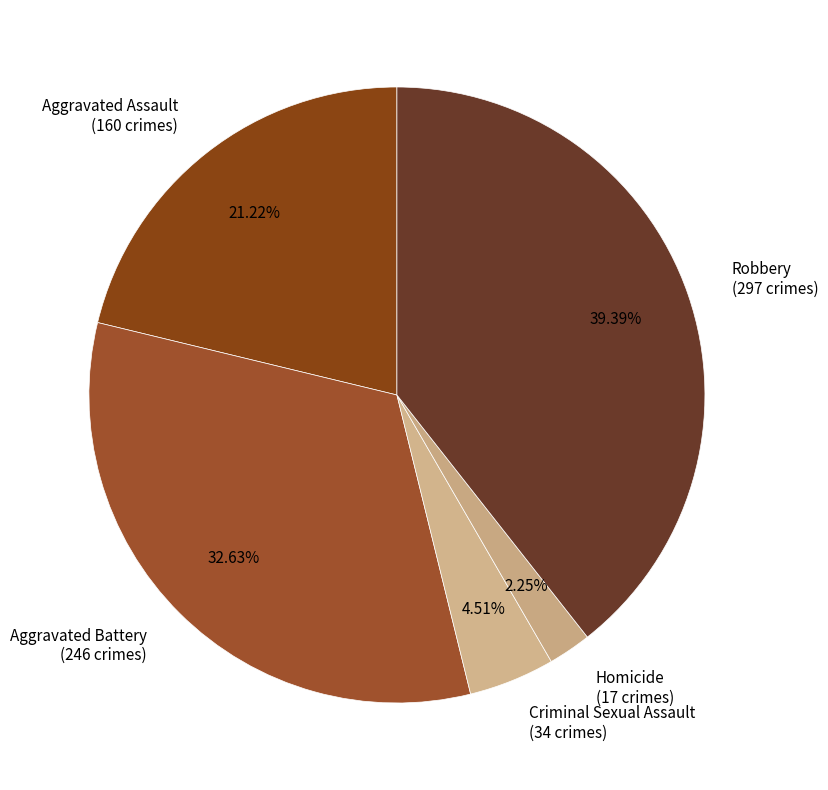

Approximately how many times larger is the value at Robbery compared to Aggravated Battery?

1.2